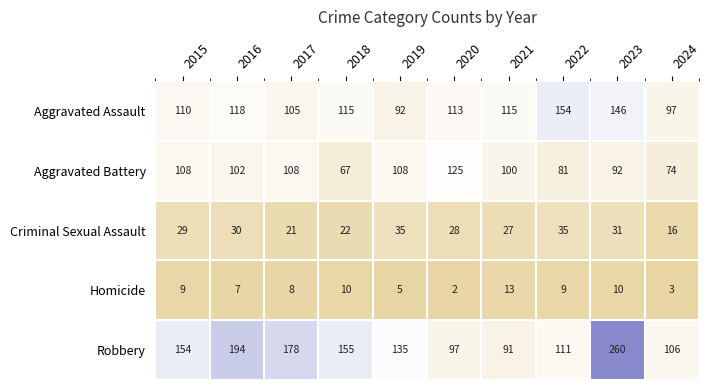

At which label is Criminal Sexual Assault closest to 25?

2021